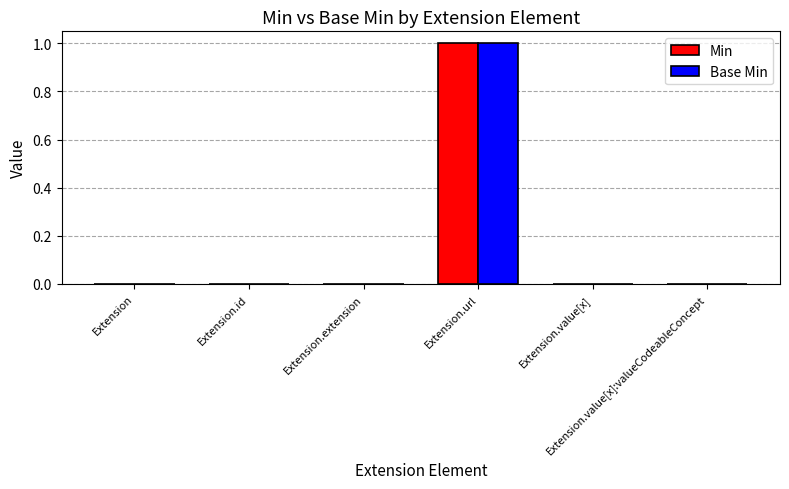

How many groups of bars are there?

6